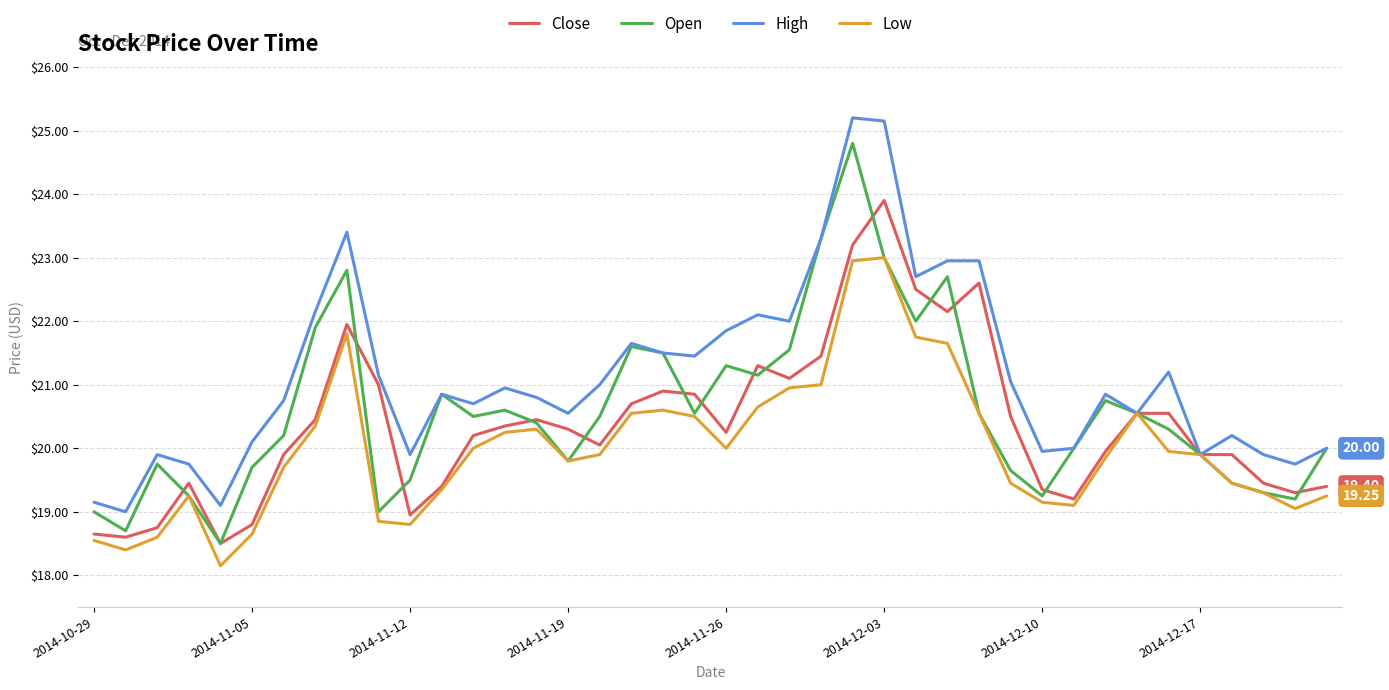

What is the minimum value for Open?

18.5